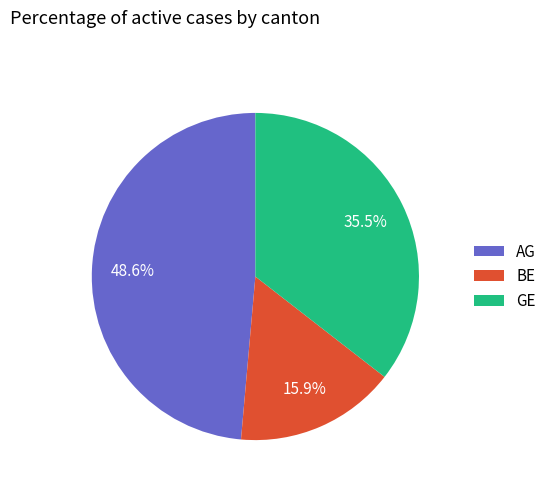

Which category has the smallest portion of the pie?

BE